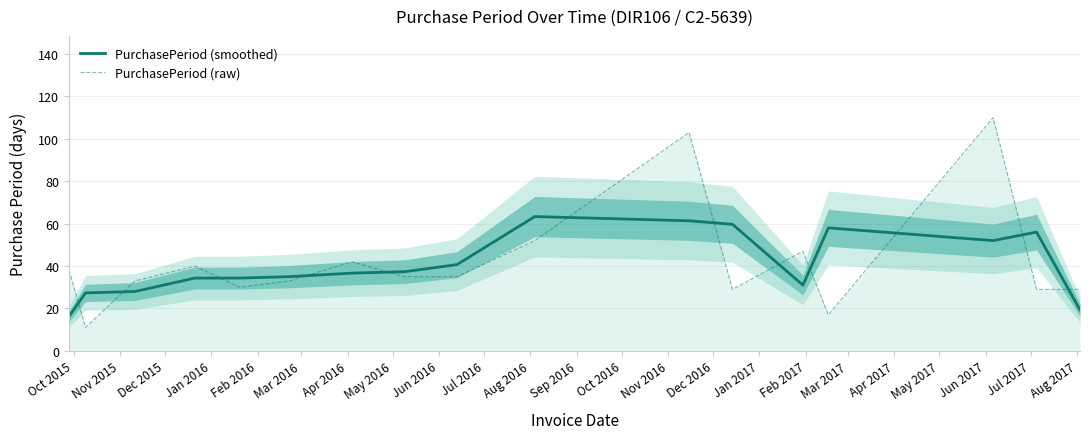

Which series ends up on top after the final intersection of PurchasePeriod (raw) and PurchasePeriod (smoothed)?

PurchasePeriod (raw)